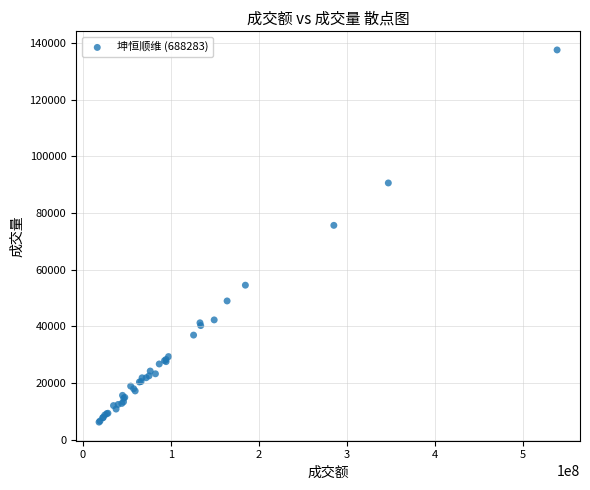

What Y value in the scatter plot is closest to 71874?

75642